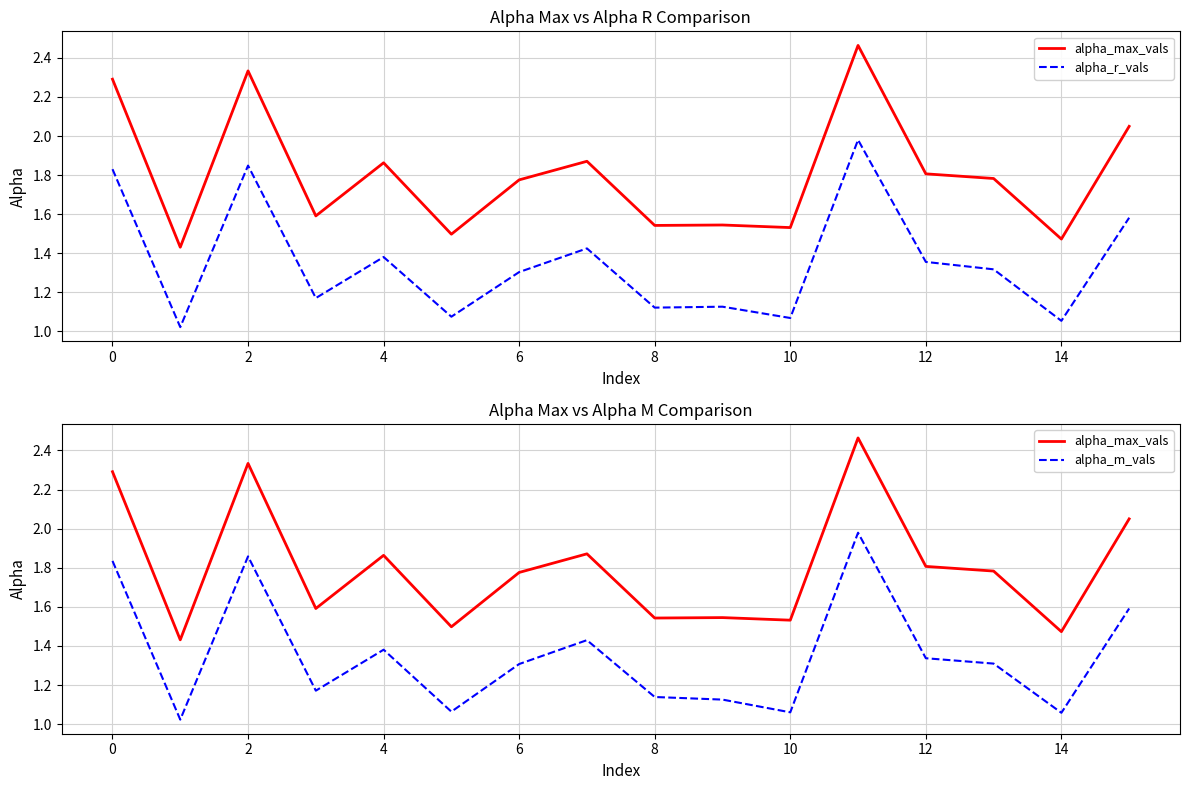

The alpha_r_vals series shows 1.1 at 8. True or false?

True